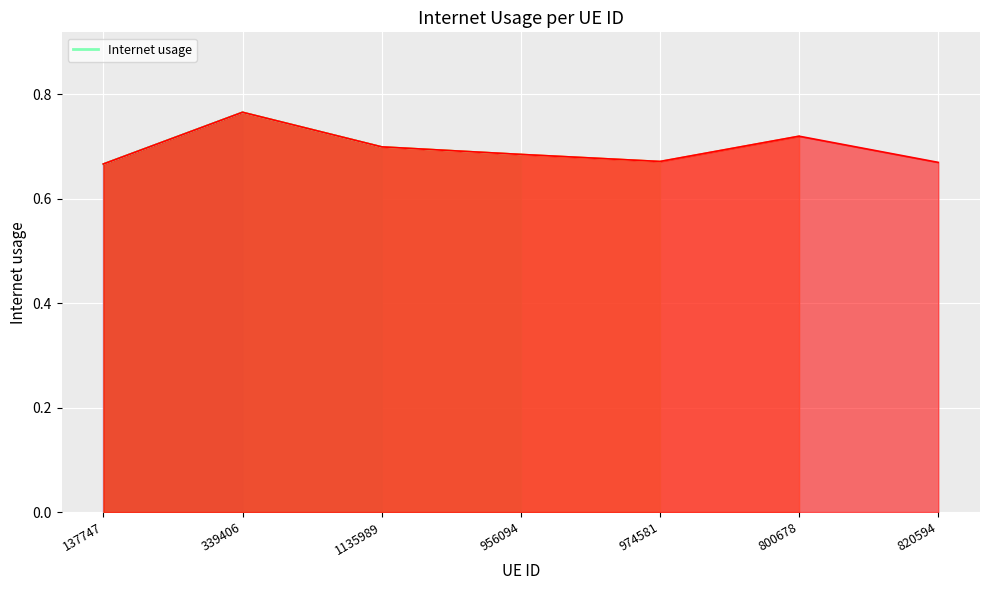

Between 820594 and 1135989, which is larger?

1135989